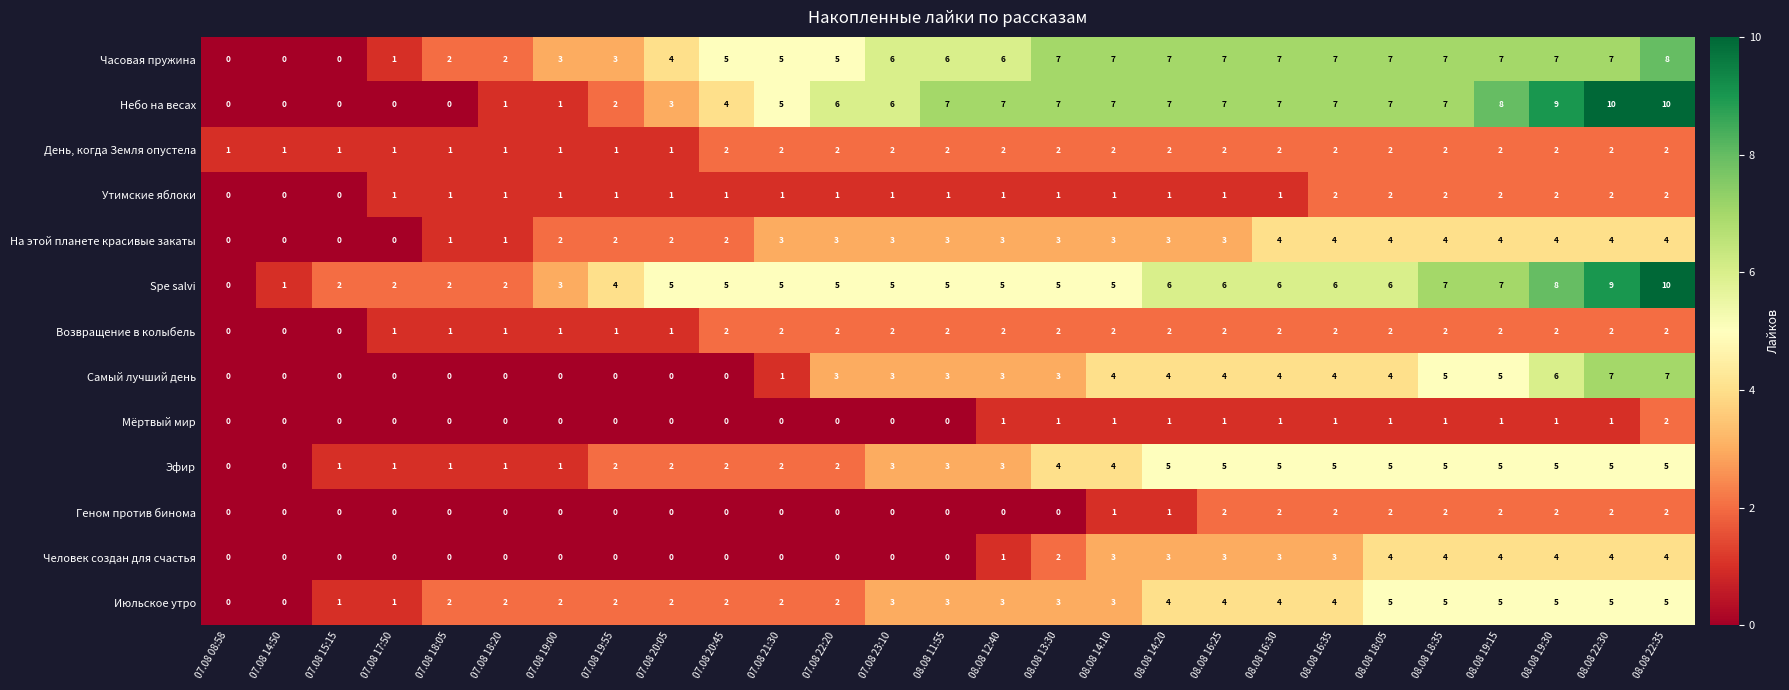

How many positive values does the Июльское утро series have?

25